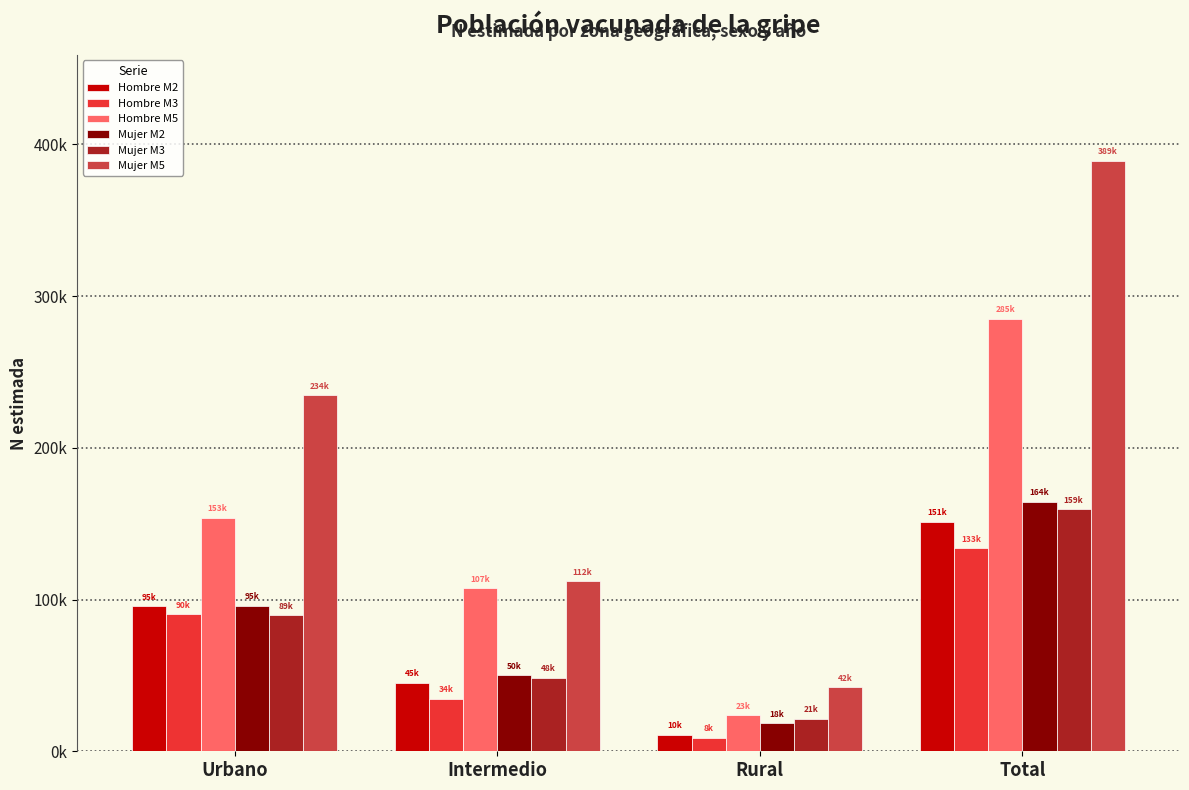

Is the value of Hombre M3 at Total greater than the value of Mujer M2 at Urbano?

Yes